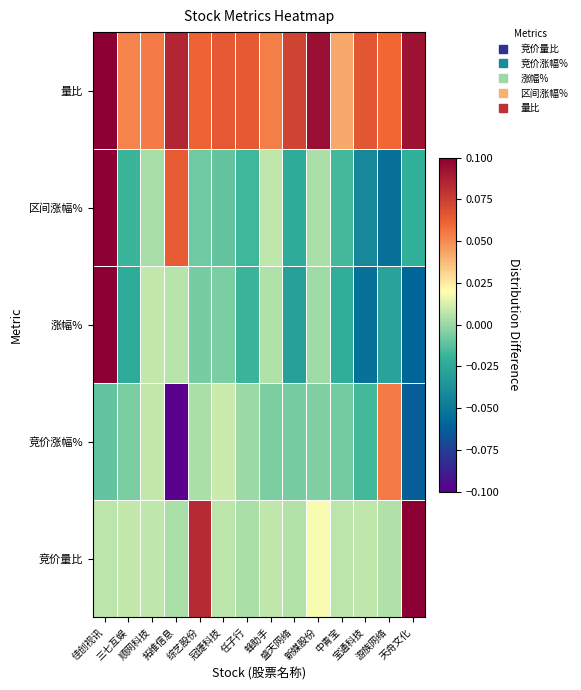

Which label corresponds to the smallest value in the chart?

拓维信息